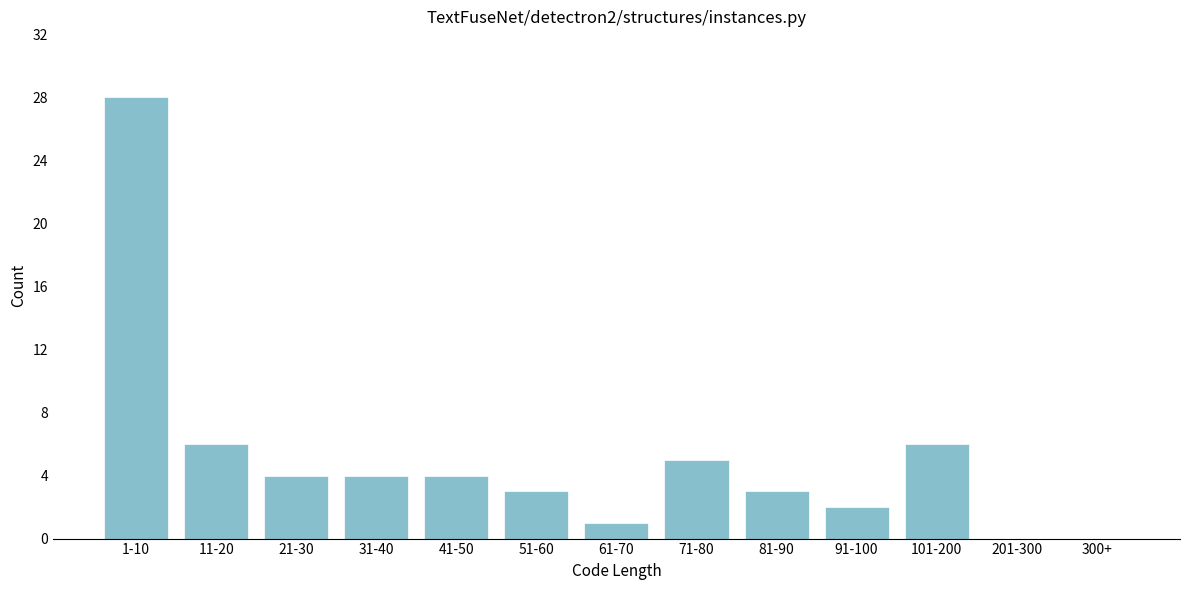

Reading left to right, extract all data points from this chart.

1-10=28	11-20=6	21-30=4	31-40=4	41-50=4	51-60=3	61-70=1	71-80=5	81-90=3	91-100=2	101-200=6	201-300=0	300+=0